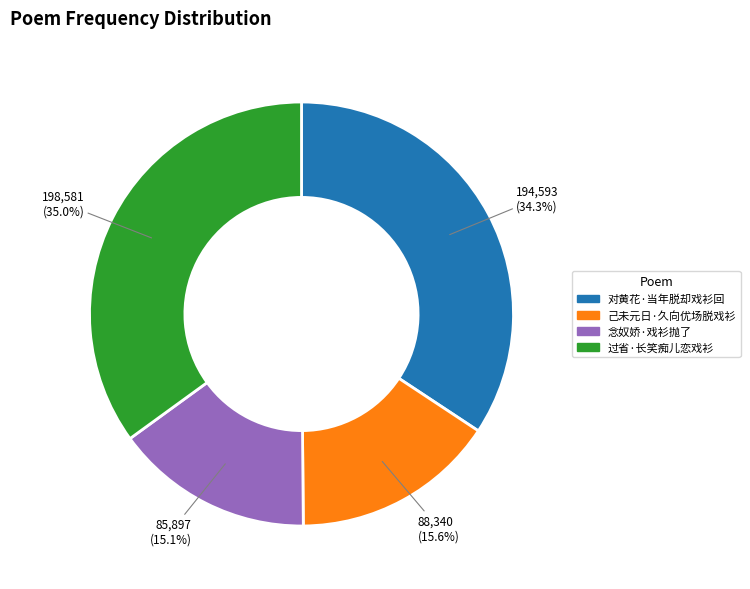

Which slice is the largest?

过省·长笑痴儿恋戏衫